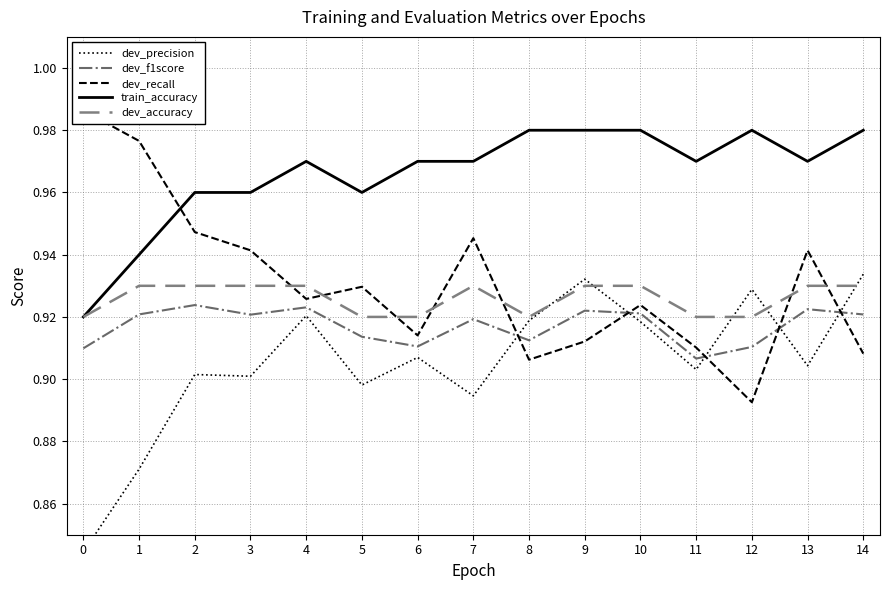

What is the value of the dev_f1score point at the 7th from the left?

0.9